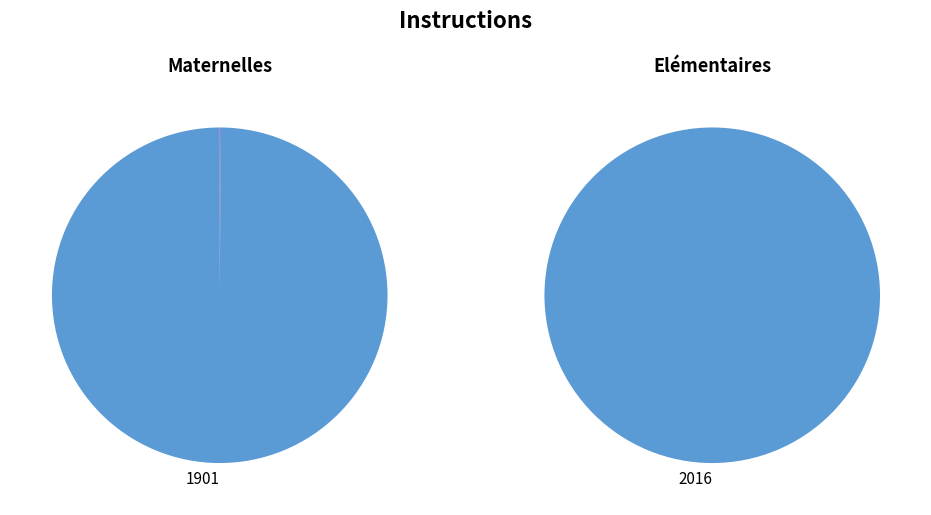

Which category has the smallest portion of the pie?

1901